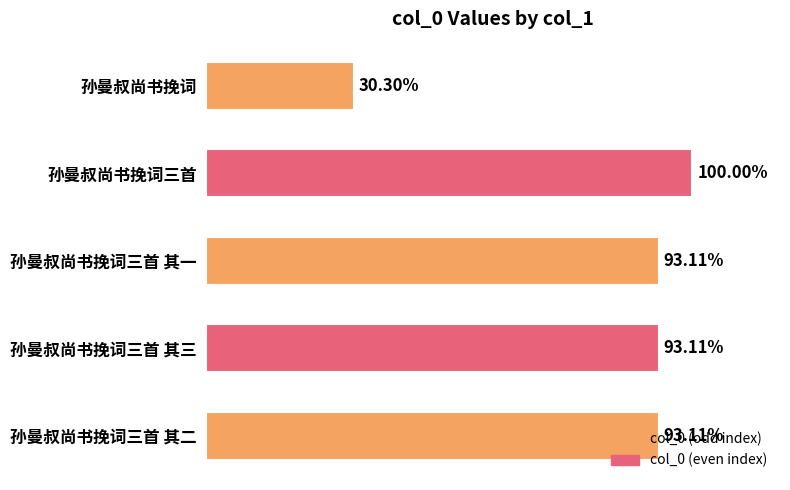

What is the sum of all values?

4595559